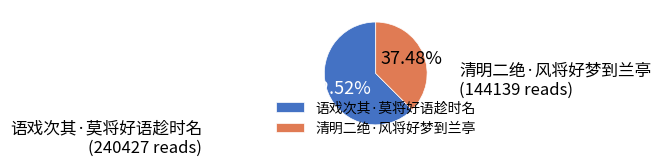

Rank the categories by value from lowest to highest.

清明二绝·风将好梦到兰亭, 语戏次其·莫将好语趁时名